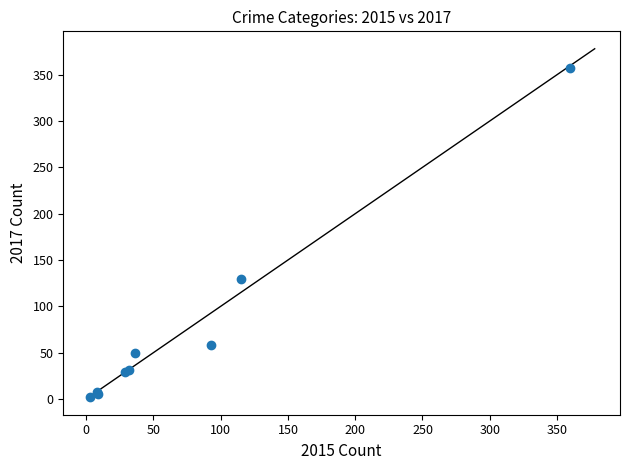

What Y value in the scatter plot is closest to 179?

129